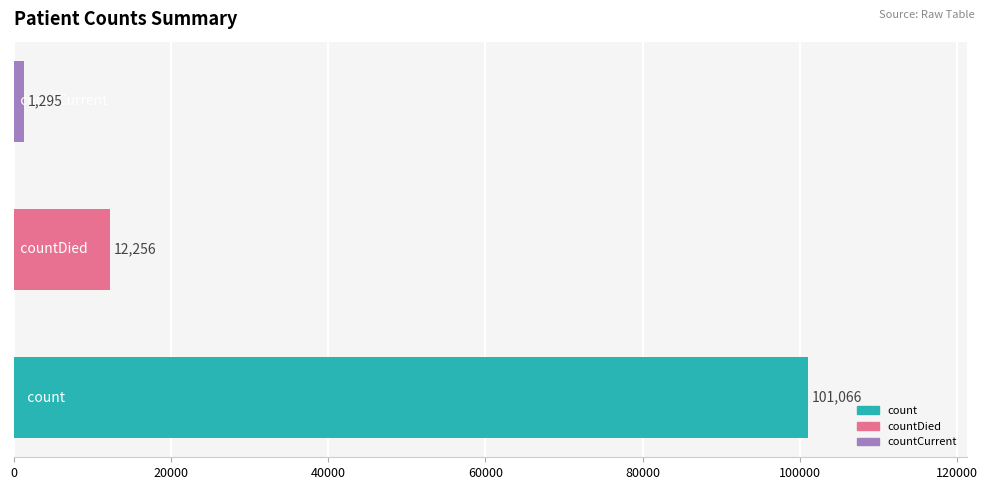

How many values are between 1295 and 101066?

3